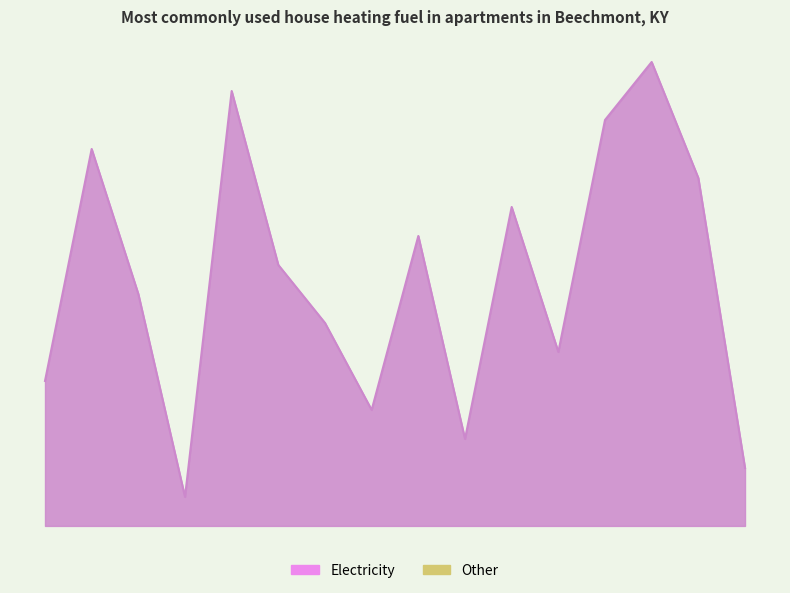

Does the chart have visible grid lines?

No